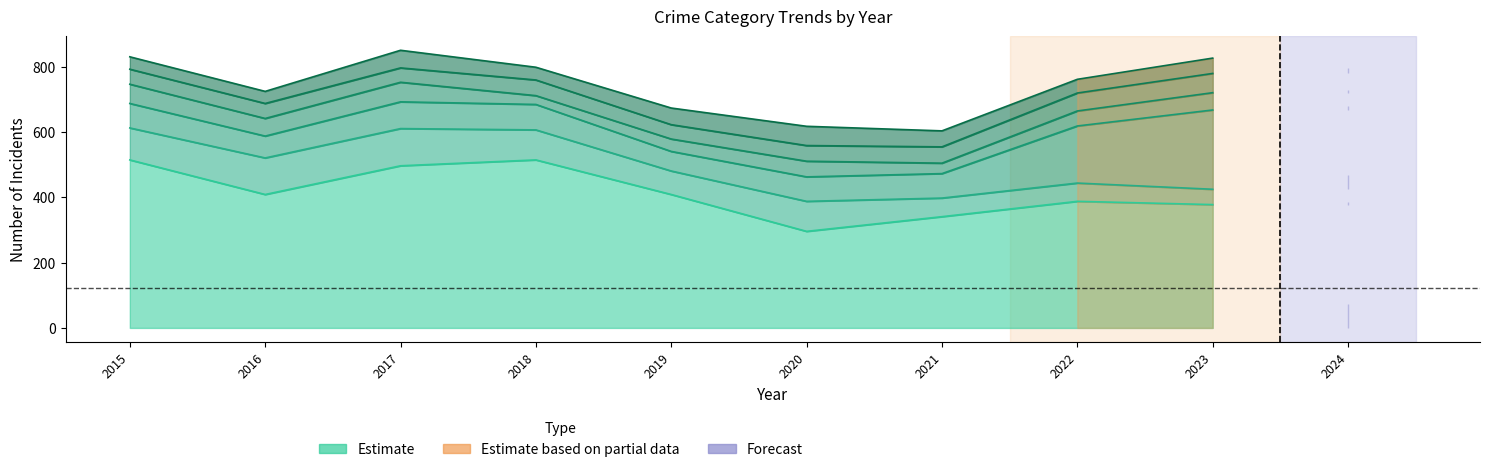

Where is the first local maximum for Aggravated Battery?

2017